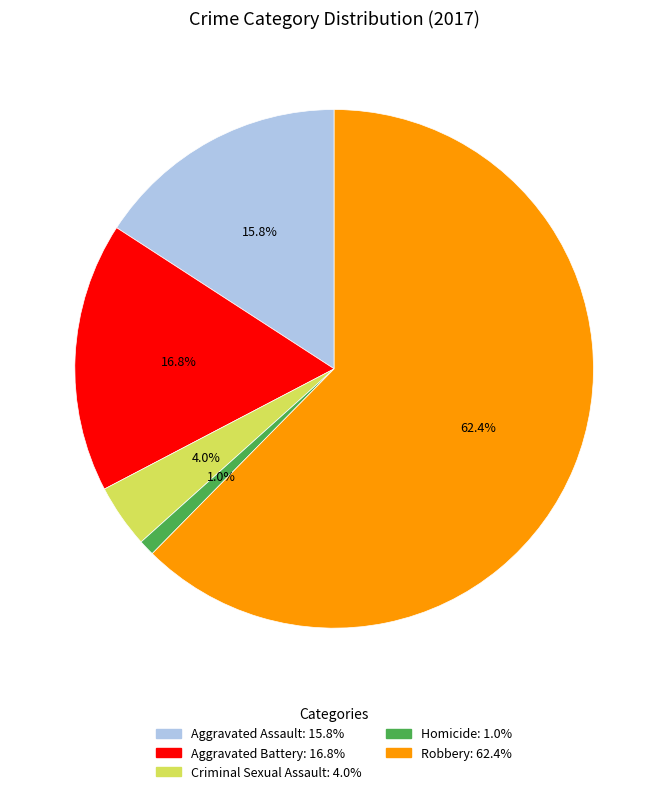

To the nearest percent, what portion does Criminal Sexual Assault represent?

4%